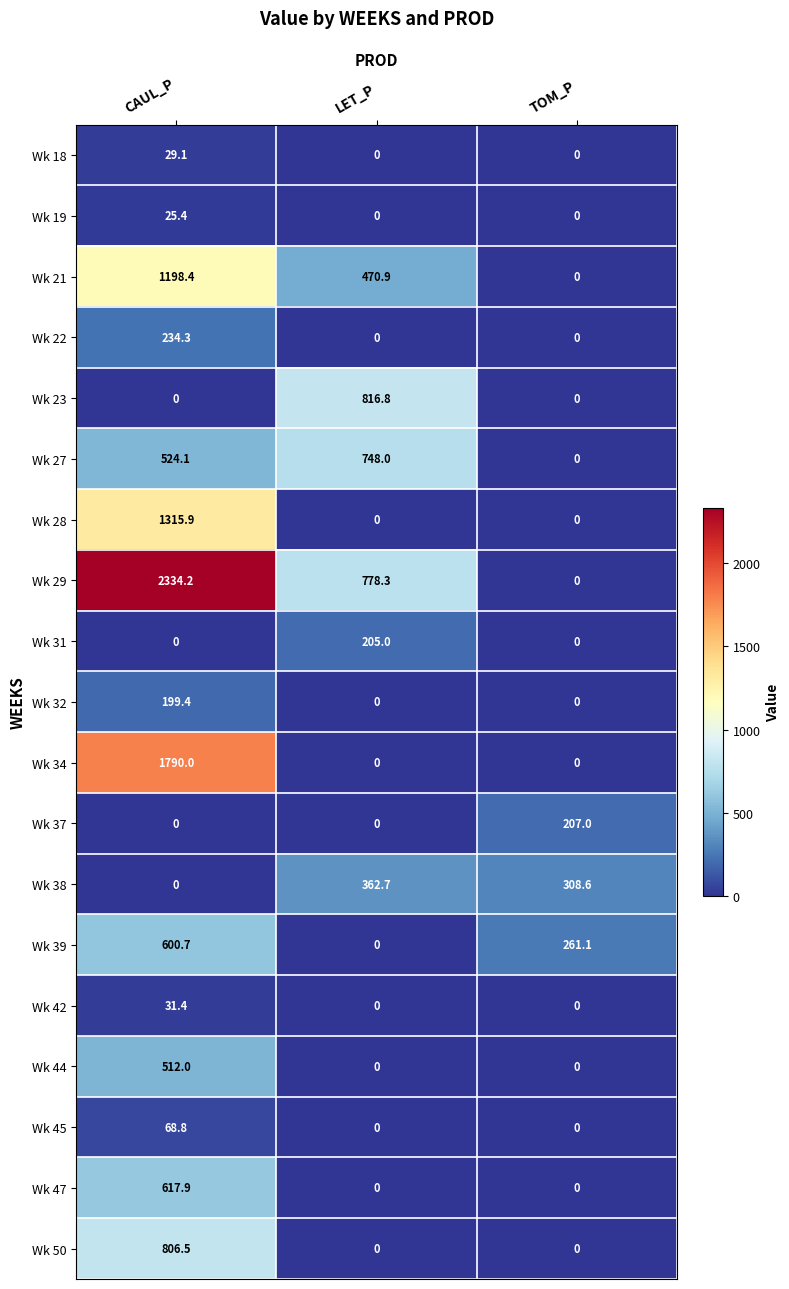

Rank the series by their maximum value, from lowest to highest.

Wk 19, Wk 18, Wk 42, Wk 45, Wk 32, Wk 31, Wk 37, Wk 22, Wk 38, Wk 44, Wk 39, Wk 47, Wk 27, Wk 50, Wk 23, Wk 21, Wk 28, Wk 34, Wk 29